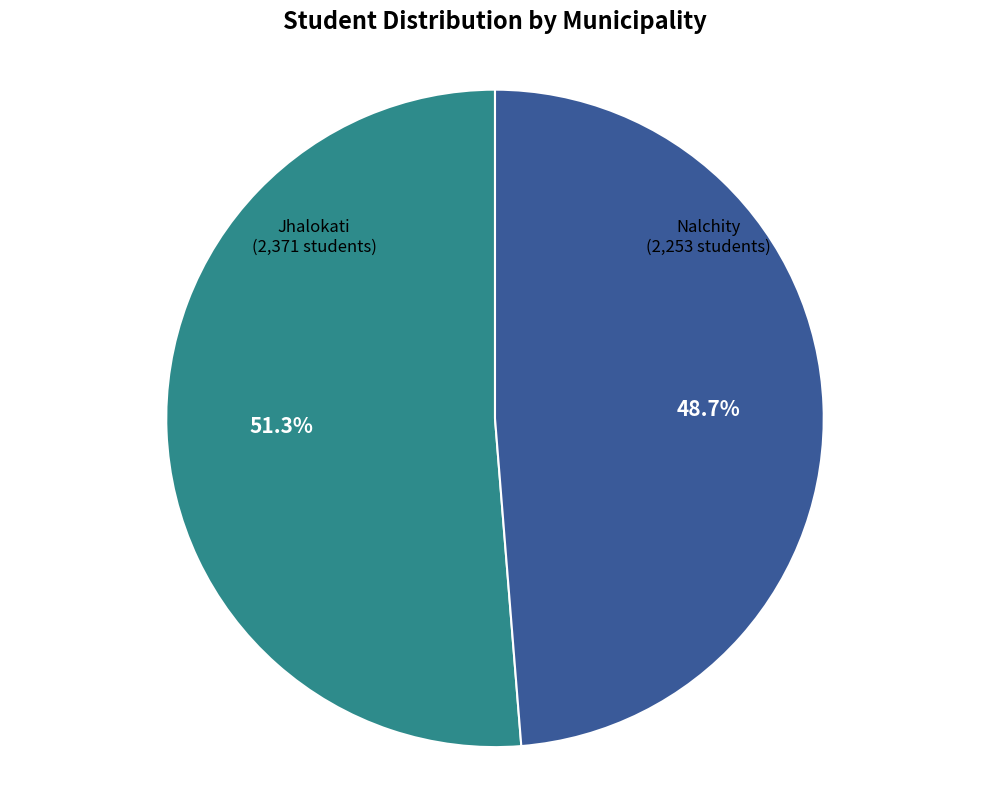

Does any single category account for the majority?

Yes